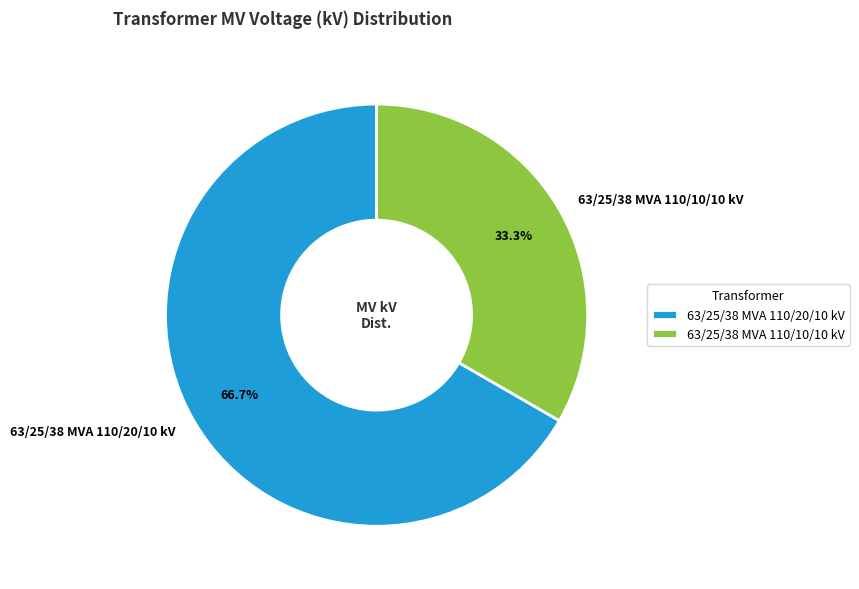

Count the number of slices in the pie.

2